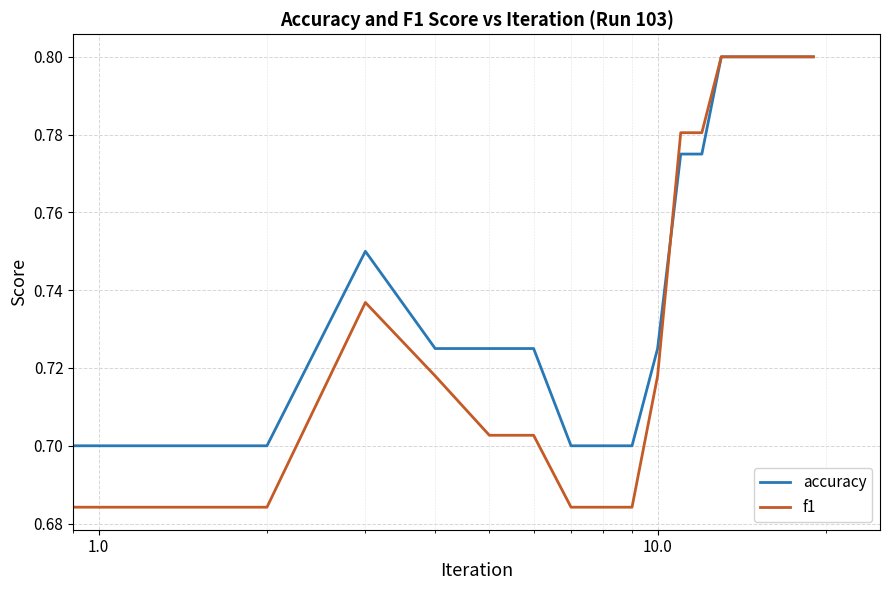

At how many categories does at least one series exceed 0?

20